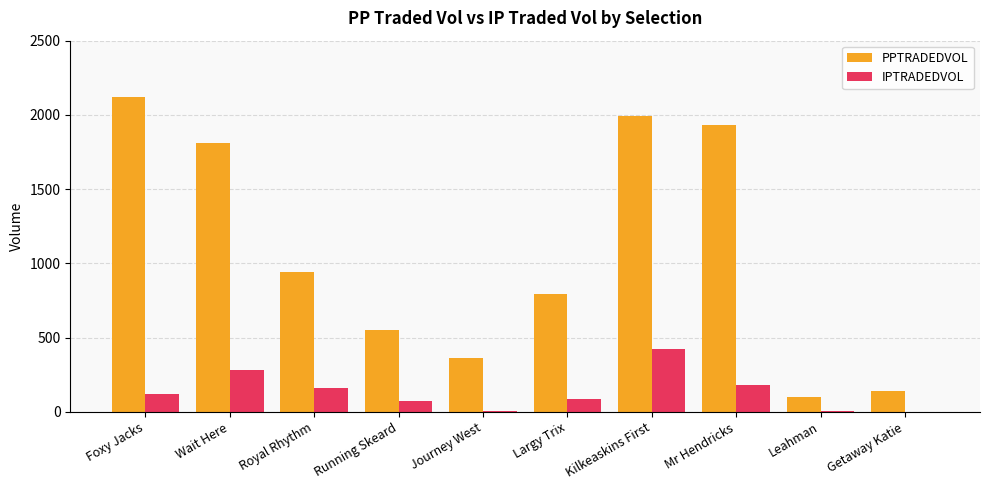

What is the approximate value of IPTRADEDVOL at Foxy Jacks?

119.8